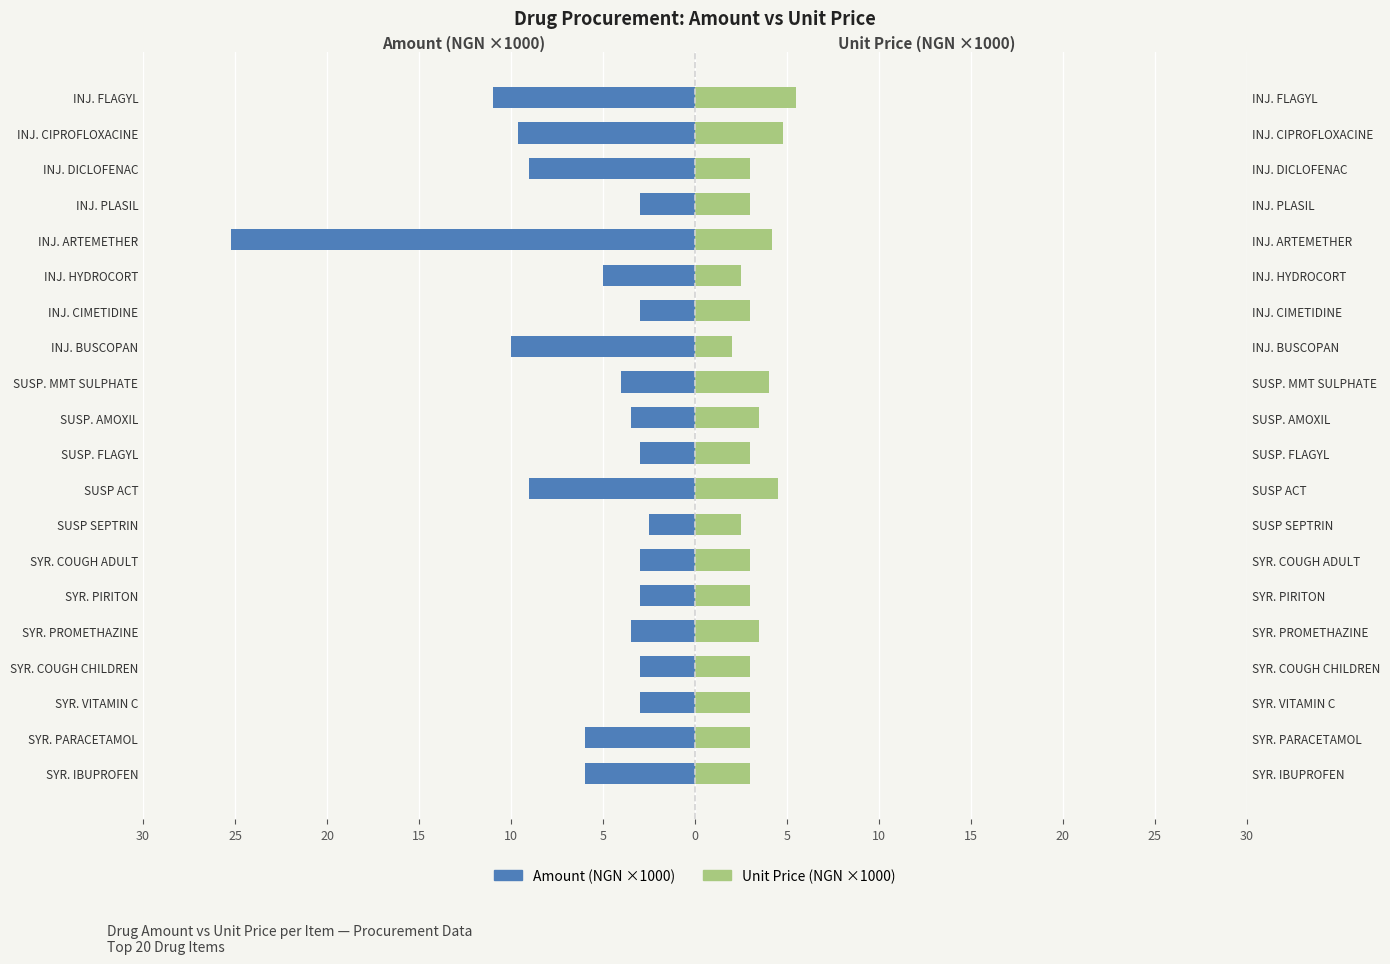

The value of Amount (×1000 NGN) at SYR. COUGH CHILDREN is -5.0. True or false?

False